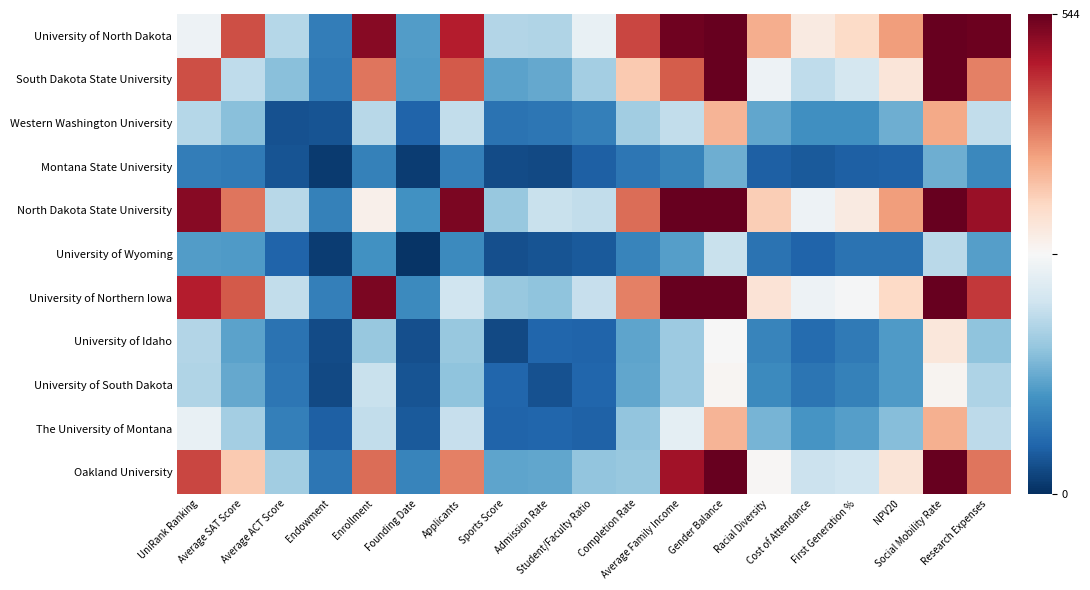

Reading left to right, list all the values displayed in this chart.

University of North Dakota: UniRank Ranking=258	Average SAT Score=447	Average ACT Score=195	Endowment=83	Enrollment=520	Founding Date=121	Applicants=486	Sports Score=192	Admission Rate=190	Student/Faculty Ratio=252	Completion Rate=454	Average Family Income=536	Gender Balance=831	Racial Diversity=370	Cost of Attendance=296	First Generation %=324	NPV20=386	Social Mobility Rate=845	Research Expenses=539
South Dakota State University: UniRank Ranking=447	Average SAT Score=203	Average ACT Score=158	Endowment=79	Enrollment=418	Founding Date=117	Applicants=438	Sports Score=127	Admission Rate=133	Student/Faculty Ratio=180	Completion Rate=343	Average Family Income=437	Gender Balance=763	Racial Diversity=259	Cost of Attendance=202	First Generation %=225	NPV20=305	Social Mobility Rate=771	Research Expenses=408
Western Washington University: UniRank Ranking=195	Average SAT Score=158	Average ACT Score=35	Endowment=38	Enrollment=197	Founding Date=55	Applicants=204	Sports Score=71	Admission Rate=75	Student/Faculty Ratio=85	Completion Rate=178	Average Family Income=204	Gender Balance=365	Racial Diversity=130	Cost of Attendance=106	First Generation %=106	NPV20=140	Social Mobility Rate=374	Research Expenses=204
Montana State University: UniRank Ranking=83	Average SAT Score=79	Average ACT Score=38	Endowment=12	Enrollment=89	Founding Date=13	Applicants=85	Sports Score=28	Admission Rate=27	Student/Faculty Ratio=49	Completion Rate=75	Average Family Income=91	Gender Balance=140	Racial Diversity=50	Cost of Attendance=43	First Generation %=50	NPV20=52	Social Mobility Rate=139	Research Expenses=96
North Dakota State University: UniRank Ranking=520	Average SAT Score=418	Average ACT Score=197	Endowment=89	Enrollment=285	Founding Date=107	Applicants=527	Sports Score=168	Admission Rate=211	Student/Faculty Ratio=206	Completion Rate=424	Average Family Income=589	Gender Balance=911	Racial Diversity=339	Cost of Attendance=258	First Generation %=297	NPV20=386	Social Mobility Rate=884	Research Expenses=507
University of Wyoming: UniRank Ranking=121	Average SAT Score=117	Average ACT Score=55	Endowment=13	Enrollment=107	Founding Date=5	Applicants=99	Sports Score=32	Admission Rate=37	Student/Faculty Ratio=44	Completion Rate=93	Average Family Income=122	Gender Balance=211	Racial Diversity=71	Cost of Attendance=54	First Generation %=72	NPV20=72	Social Mobility Rate=199	Research Expenses=122
University of Northern Iowa: UniRank Ranking=486	Average SAT Score=438	Average ACT Score=204	Endowment=85	Enrollment=527	Founding Date=99	Applicants=217	Sports Score=168	Admission Rate=162	Student/Faculty Ratio=210	Completion Rate=408	Average Family Income=548	Gender Balance=865	Racial Diversity=309	Cost of Attendance=259	First Generation %=268	NPV20=327	Social Mobility Rate=836	Research Expenses=464
University of Idaho: UniRank Ranking=192	Average SAT Score=127	Average ACT Score=71	Endowment=28	Enrollment=168	Founding Date=32	Applicants=168	Sports Score=26	Admission Rate=57	Student/Faculty Ratio=54	Completion Rate=128	Average Family Income=174	Gender Balance=270	Racial Diversity=93	Cost of Attendance=63	First Generation %=79	NPV20=118	Social Mobility Rate=302	Research Expenses=163
University of South Dakota: UniRank Ranking=190	Average SAT Score=133	Average ACT Score=75	Endowment=27	Enrollment=211	Founding Date=37	Applicants=162	Sports Score=57	Admission Rate=35	Student/Faculty Ratio=57	Completion Rate=131	Average Family Income=174	Gender Balance=277	Racial Diversity=99	Cost of Attendance=74	First Generation %=88	NPV20=117	Social Mobility Rate=279	Research Expenses=188
The University of Montana: UniRank Ranking=252	Average SAT Score=180	Average ACT Score=85	Endowment=49	Enrollment=206	Founding Date=44	Applicants=210	Sports Score=54	Admission Rate=57	Student/Faculty Ratio=51	Completion Rate=164	Average Family Income=245	Gender Balance=364	Racial Diversity=146	Cost of Attendance=112	First Generation %=122	NPV20=157	Social Mobility Rate=369	Research Expenses=201
Oakland University: UniRank Ranking=454	Average SAT Score=343	Average ACT Score=178	Endowment=75	Enrollment=424	Founding Date=93	Applicants=408	Sports Score=128	Admission Rate=131	Student/Faculty Ratio=164	Completion Rate=169	Average Family Income=501	Gender Balance=773	Racial Diversity=276	Cost of Attendance=214	First Generation %=218	NPV20=308	Social Mobility Rate=746	Research Expenses=417